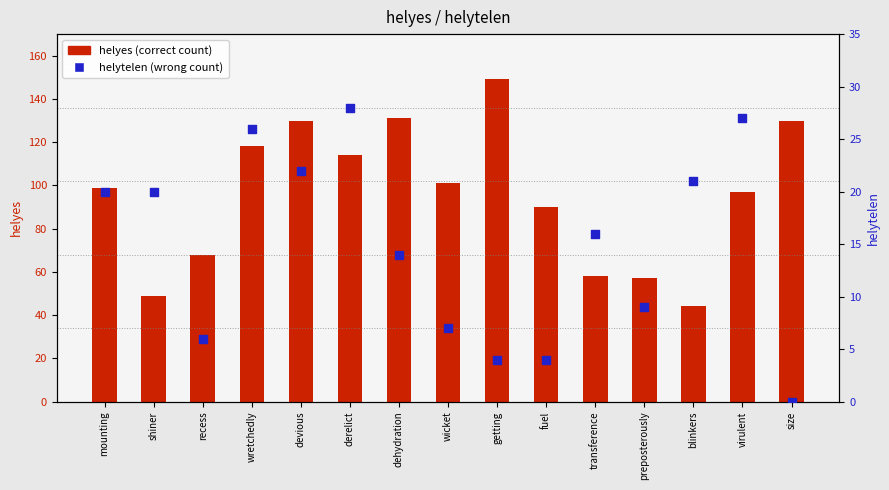

Which series contains the highest Y value?

helyes (correct count)